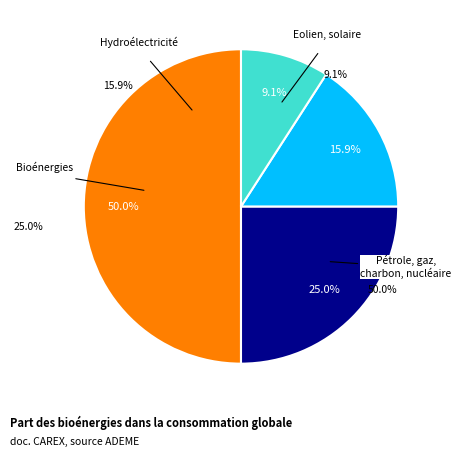

True or false: 2.1 accounts for 1% of the total.

False